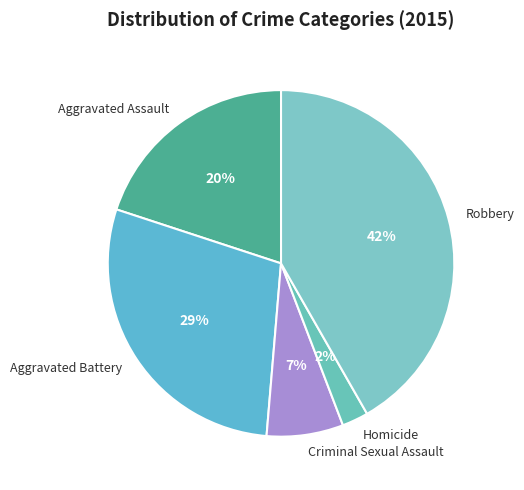

Is there any slice that represents more than half of the pie?

No